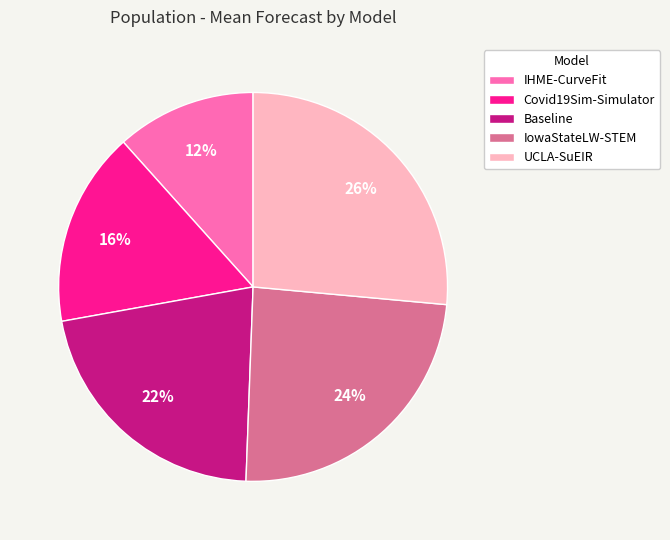

Which category has the smallest portion of the pie?

IHME-CurveFit